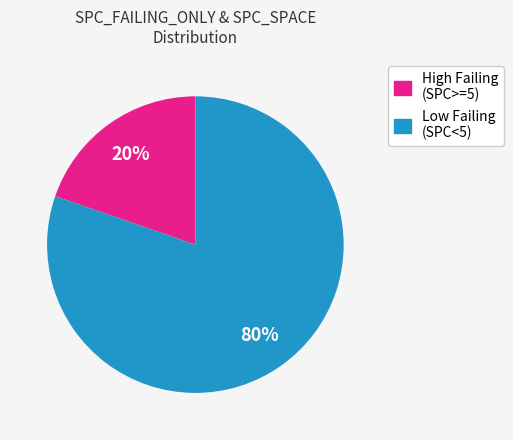

Is there a majority slice in this chart?

Yes